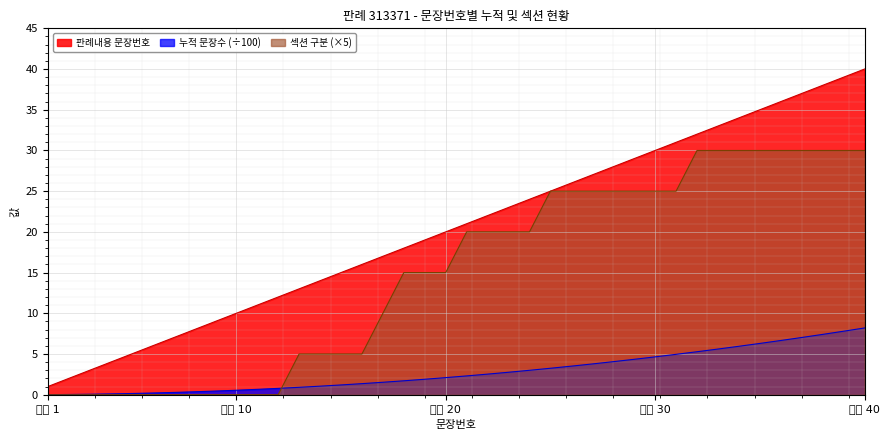

List the series in order of their peak value, highest first.

판례내용 문장번호, 섹션 구분 (×5), 누적 문장수 (÷100)